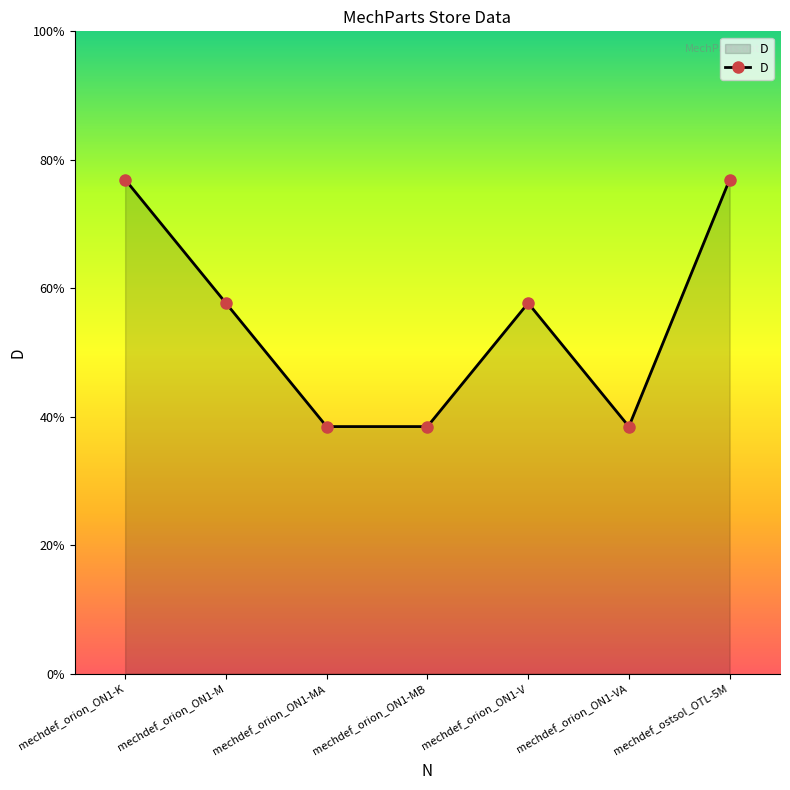

How many interior local valleys (lower than both neighbors) does the data have?

1